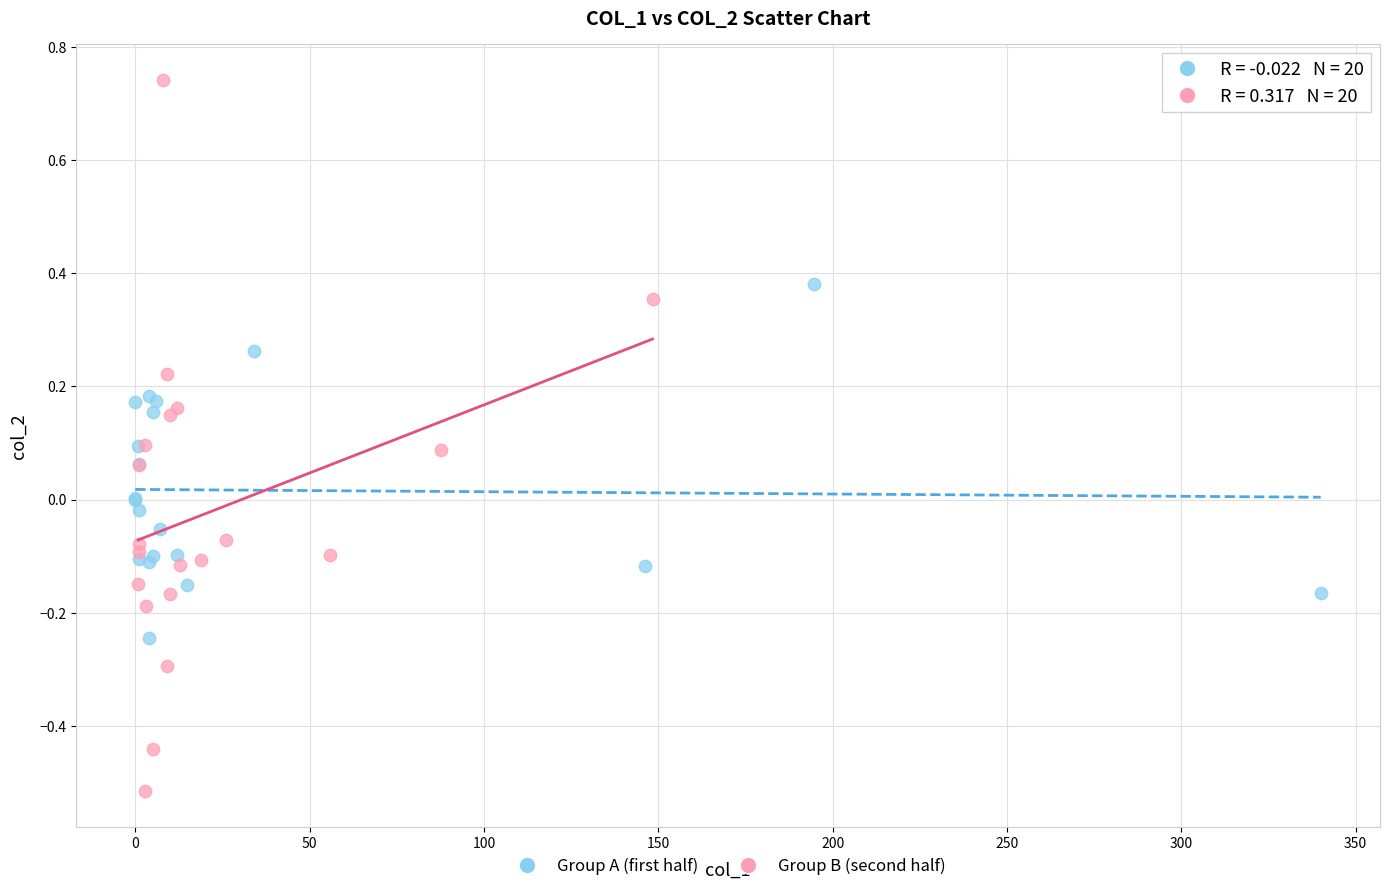

What are all the series names shown in the legend?

Group A (first half), Group B (second half)